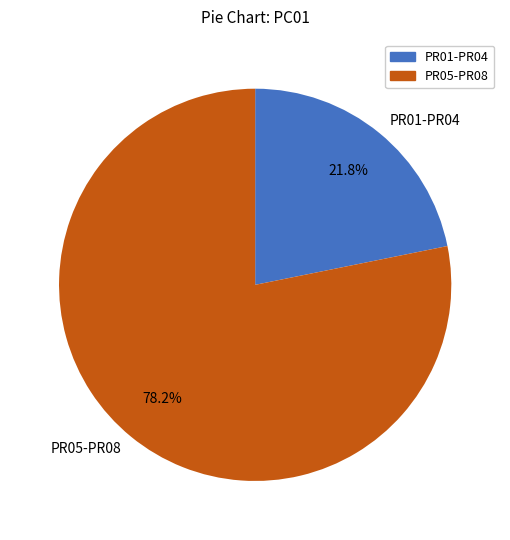

Rank the categories by value from highest to lowest.

PR05-PR08, PR01-PR04